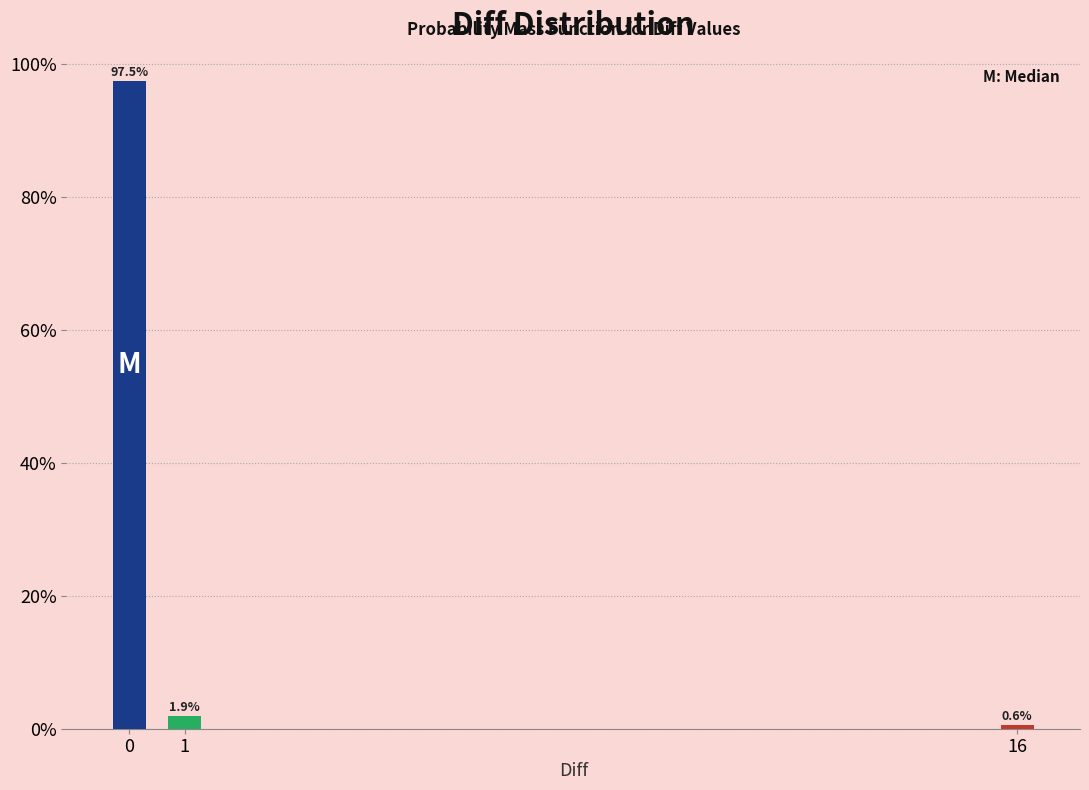

Reading left to right, list all the values displayed in this chart.

97.5	1.9	0.6